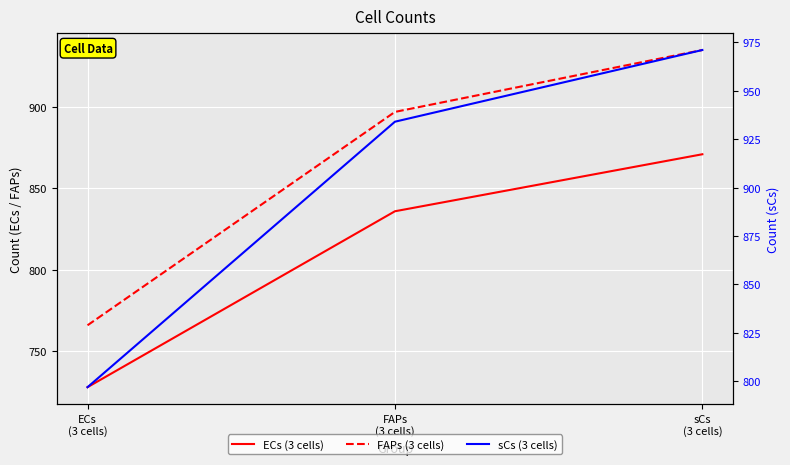

What is the label of the 3rd point from the left?

sCs
(3 cells)